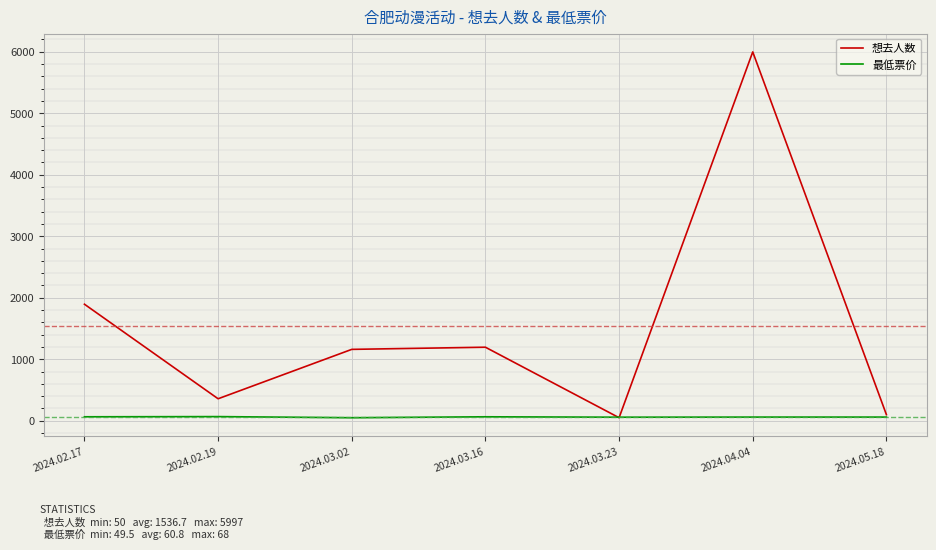

Between which two adjacent categories do 最低票价 and 想去人数 first intersect?

2024.03.16 and 2024.03.23